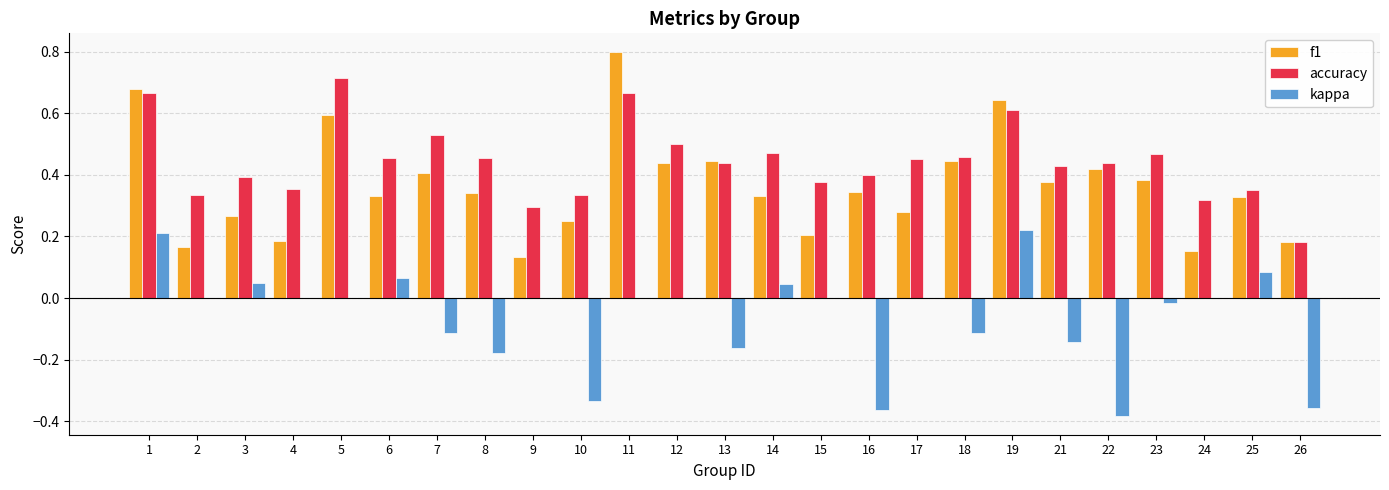

True or false: f1 has a value of 0.3 at 6.

True